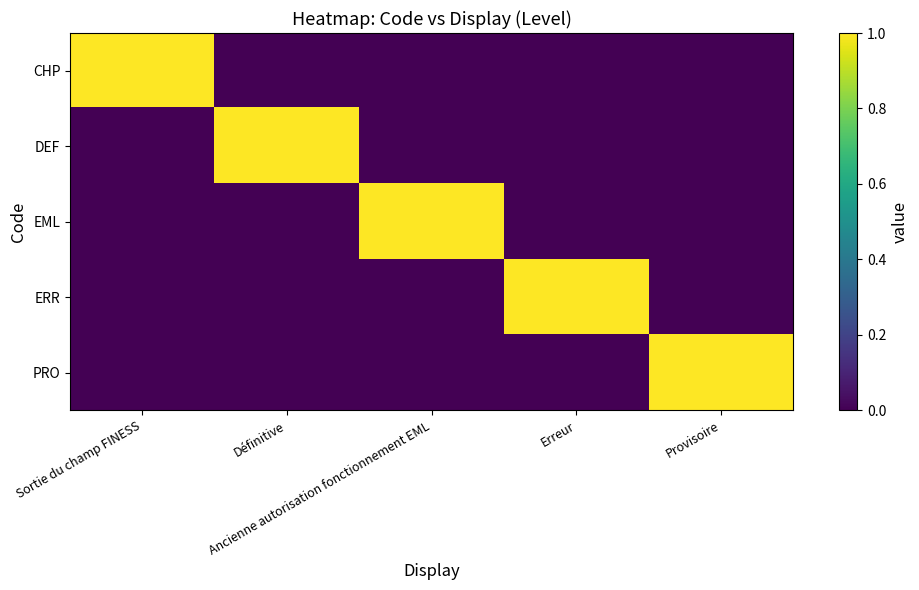

Reading left to right, list all the values displayed in this chart.

CHP: Sortie du champ FINESS=1	Définitive=0	Ancienne autorisation fonctionnement EML=0	Erreur=0	Provisoire=0
DEF: Sortie du champ FINESS=0	Définitive=1	Ancienne autorisation fonctionnement EML=0	Erreur=0	Provisoire=0
EML: Sortie du champ FINESS=0	Définitive=0	Ancienne autorisation fonctionnement EML=1	Erreur=0	Provisoire=0
ERR: Sortie du champ FINESS=0	Définitive=0	Ancienne autorisation fonctionnement EML=0	Erreur=1	Provisoire=0
PRO: Sortie du champ FINESS=0	Définitive=0	Ancienne autorisation fonctionnement EML=0	Erreur=0	Provisoire=1